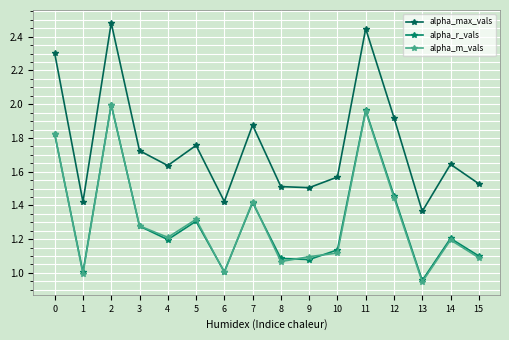

Between 3 and 15, which is larger?

3